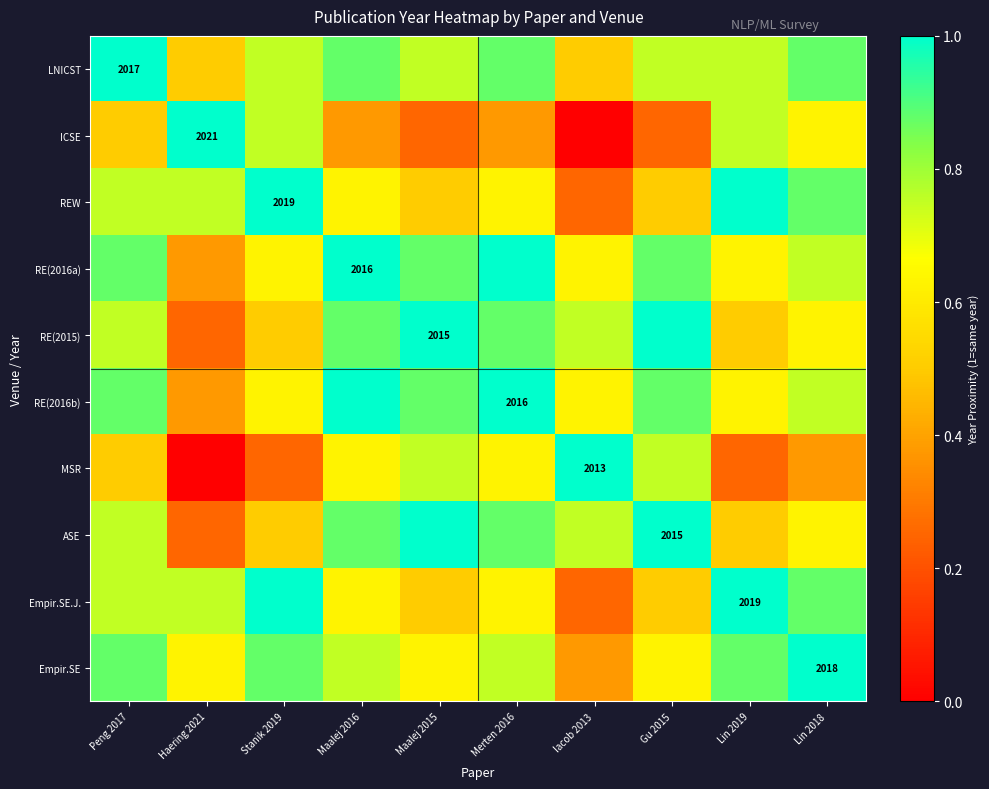

Count the number of data series in this chart.

10